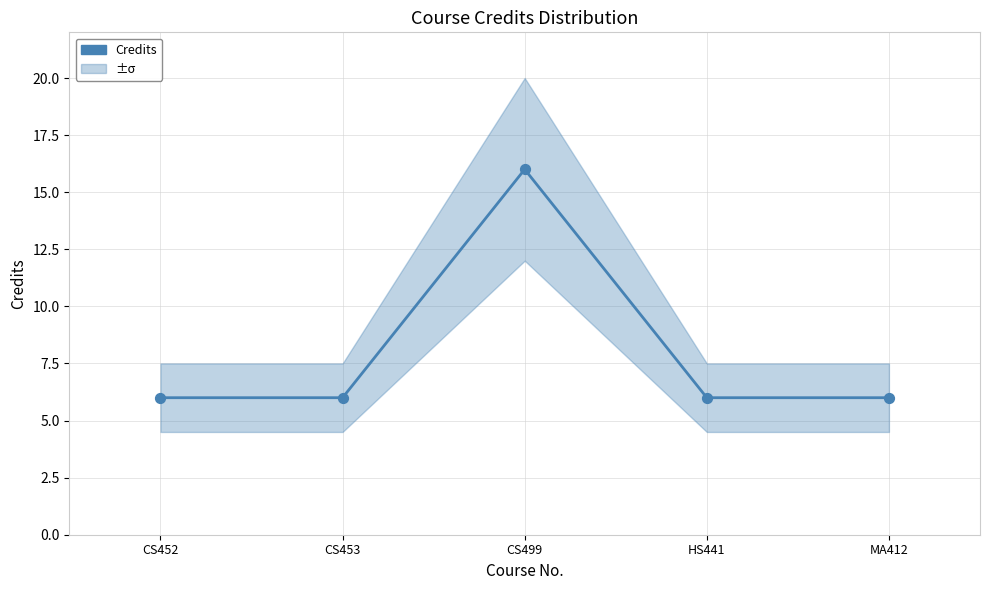

What is the change in value from CS452 to CS499?

+10